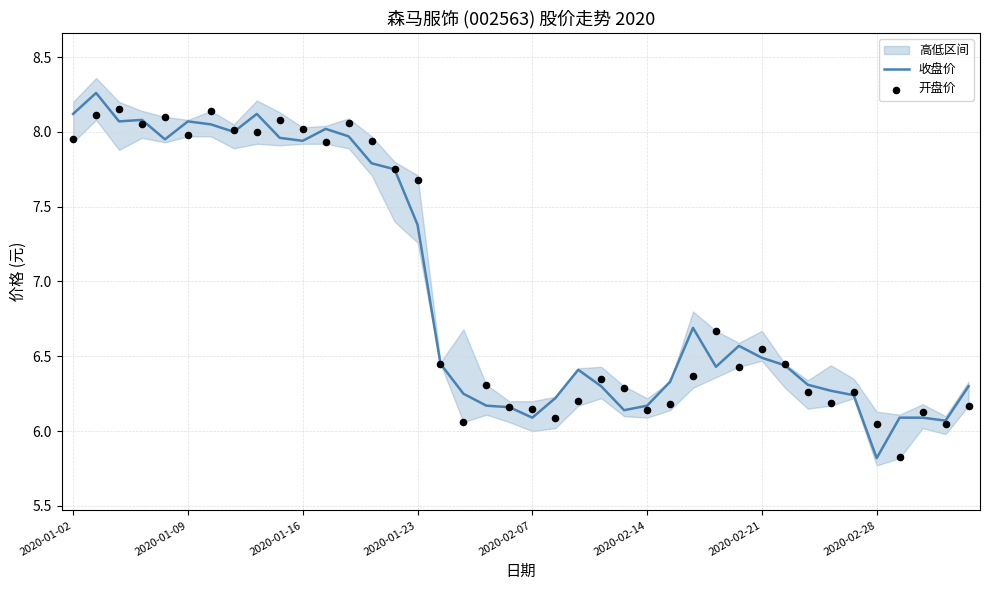

Which series has the largest total across all categories?

收盘价